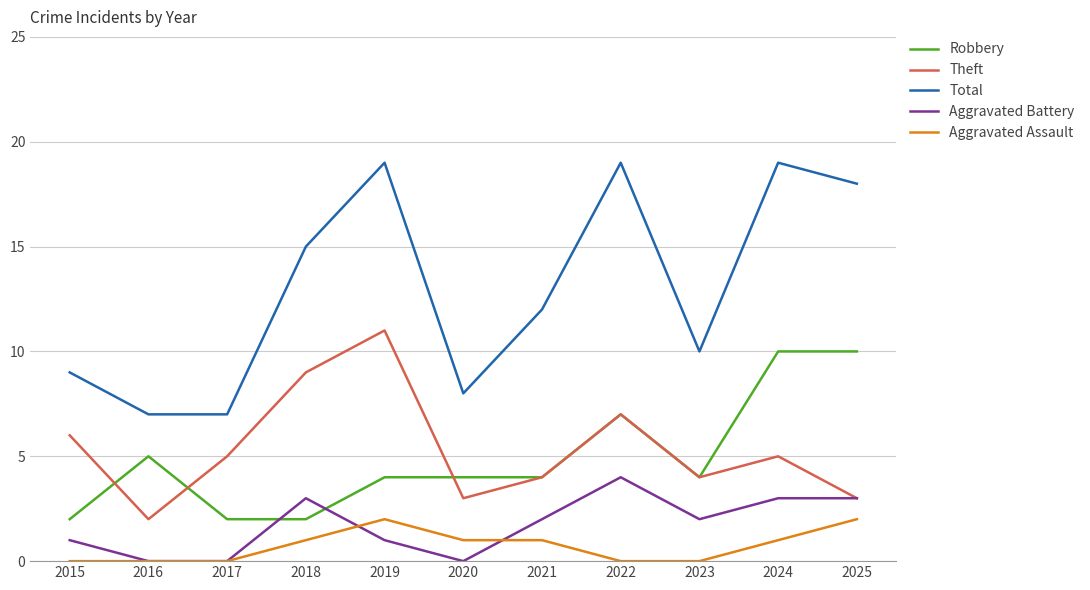

In Theft, how many points are lower than both neighbors (excluding endpoints)?

3